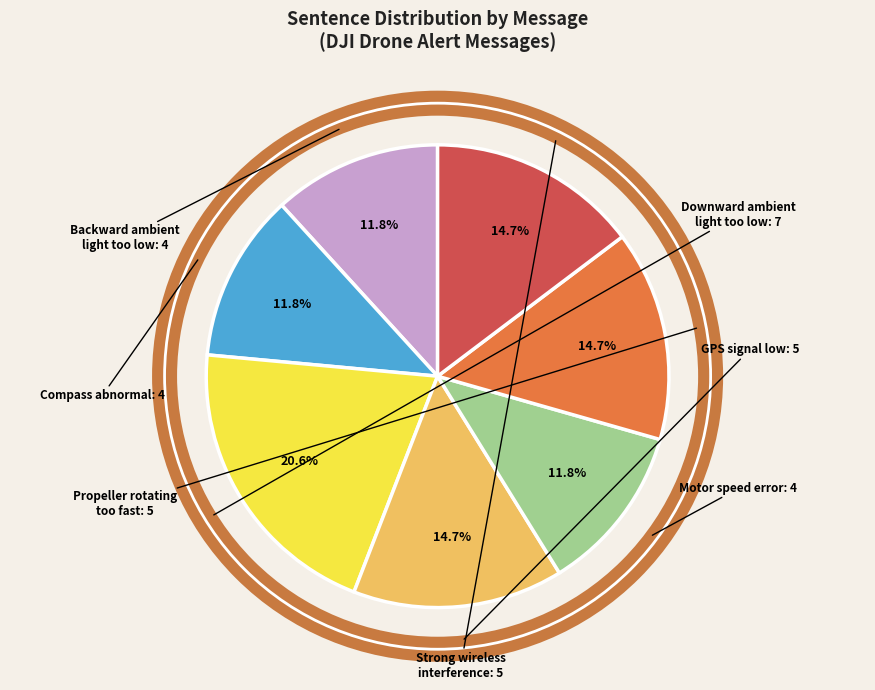

Is there a majority slice in this chart?

No